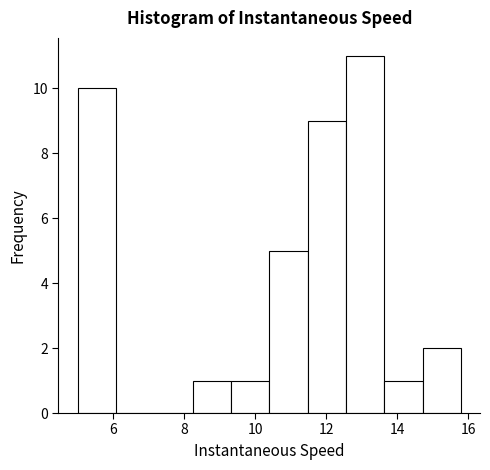

Which range on the x-axis has the tallest bar?

12.6 to 13.6